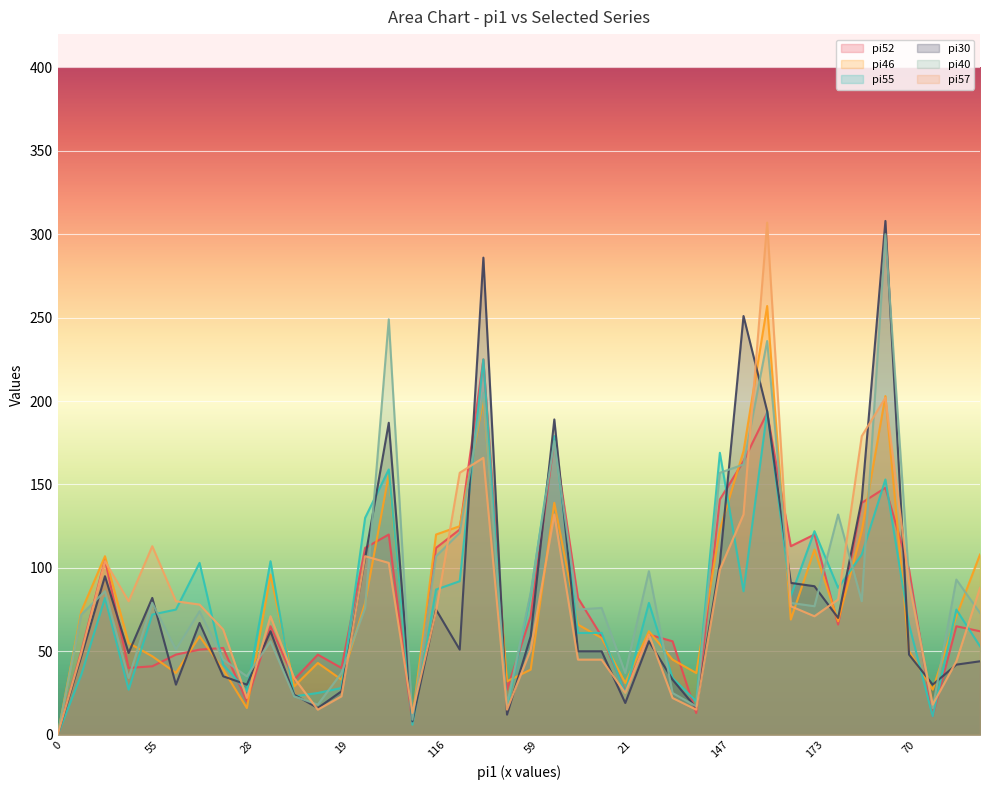

How many intersections are there between pi57 and pi30?

20